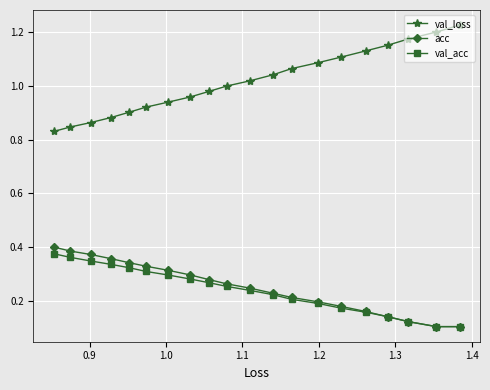

At how many categories does at least one series exceed 0?

20